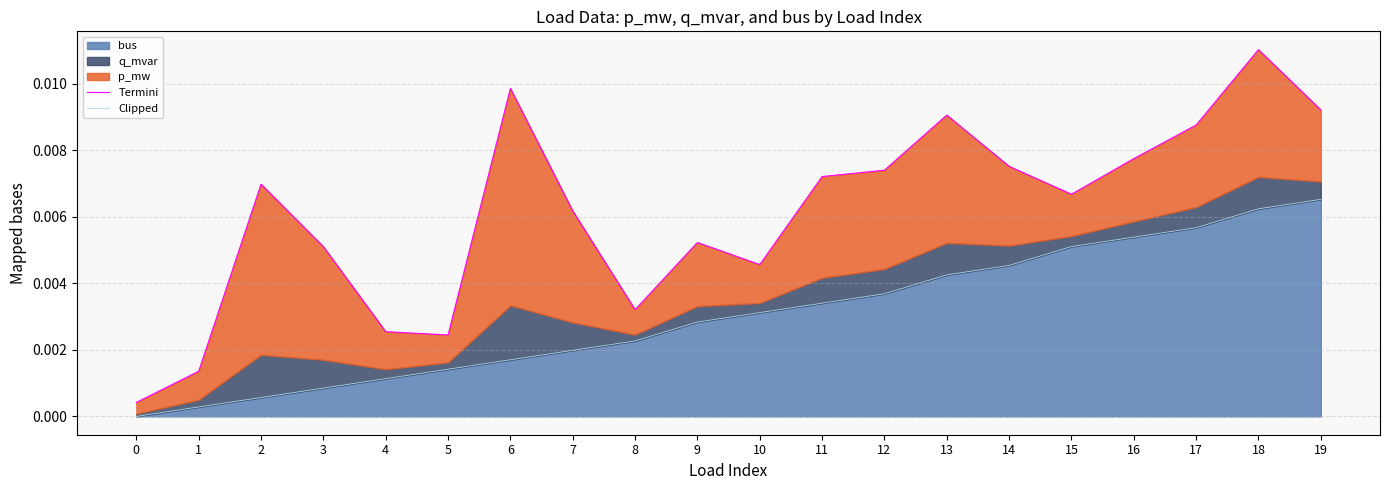

True or false: Clipped has more than 0 points higher than both neighbors.

False